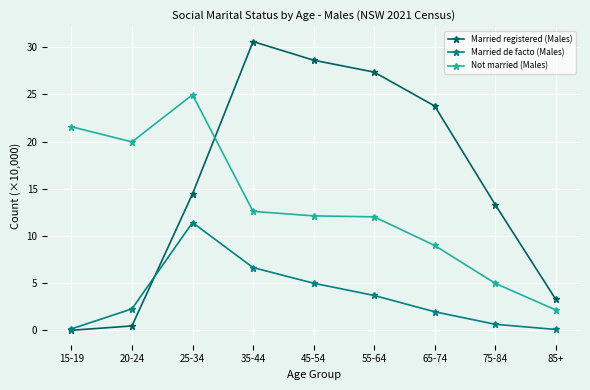

At how many categories does at least one series exceed 10?

8